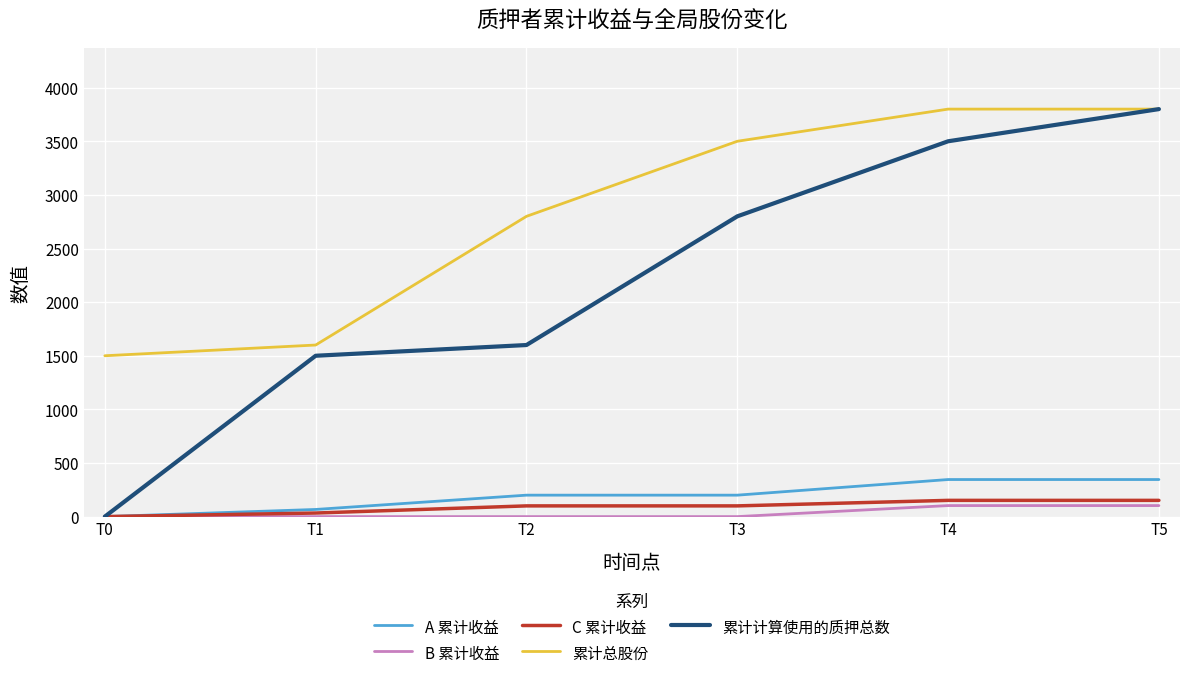

At how many categories does at least one series exceed 2182?

4